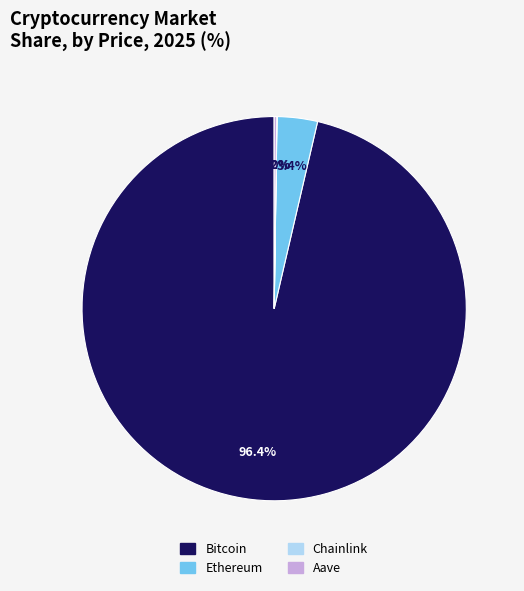

Which category accounts for the majority?

Bitcoin